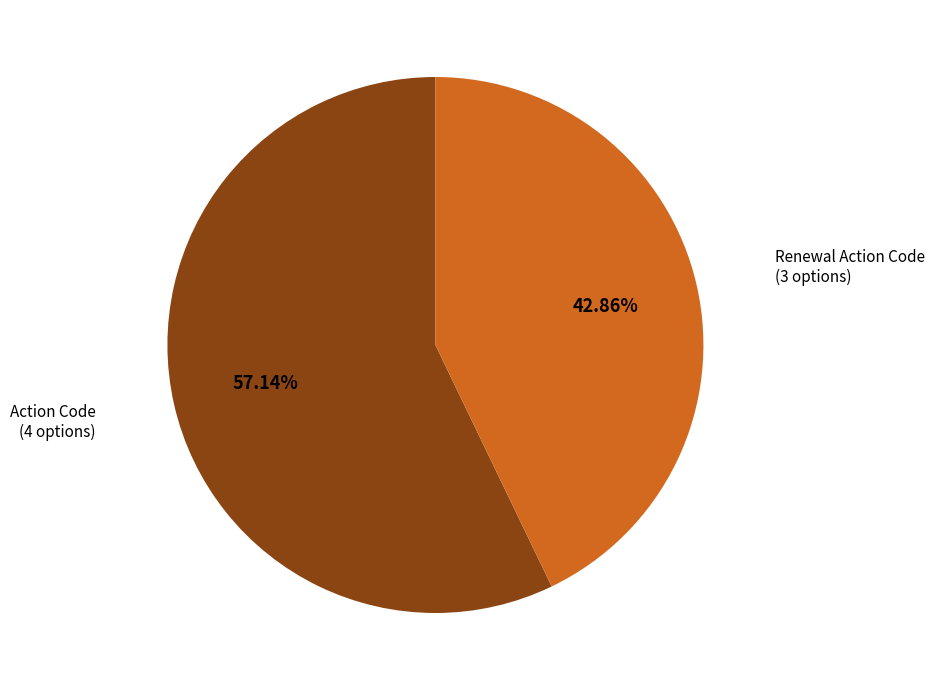

Does any single category account for the majority?

Yes